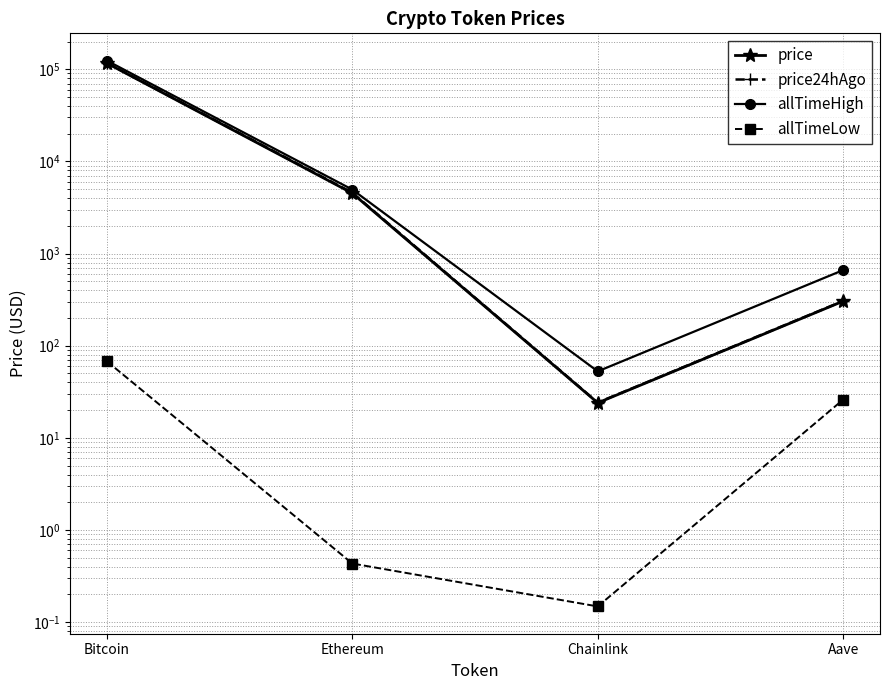

What is the value of the price24hAgo point at the 2nd from the left?

4575.9